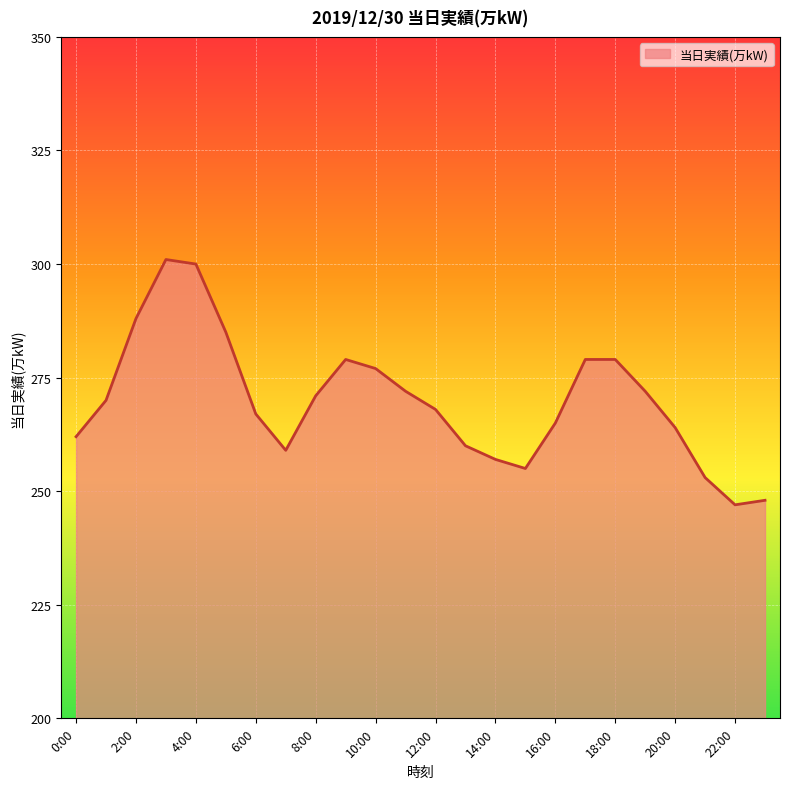

What is the greatest value displayed?

301